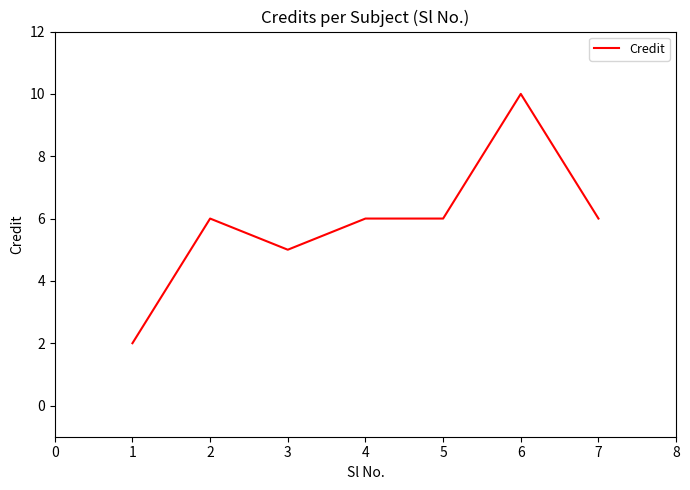

What is the average value?

6